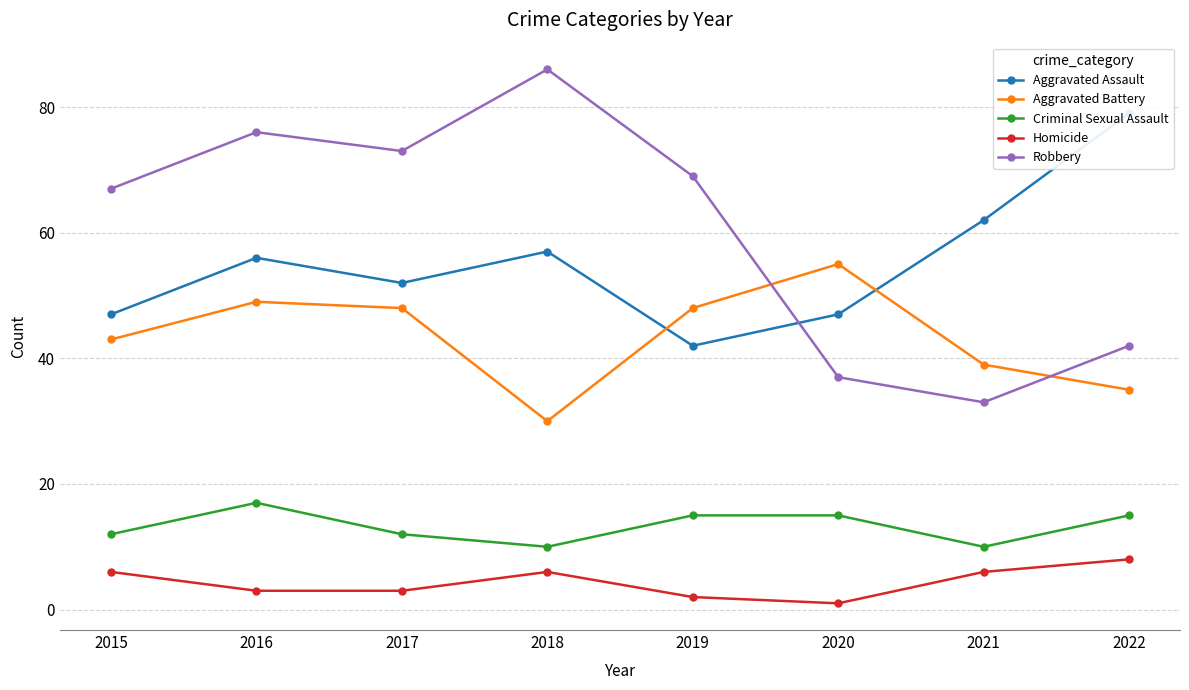

In Homicide, how many points are lower than both neighbors (excluding endpoints)?

1